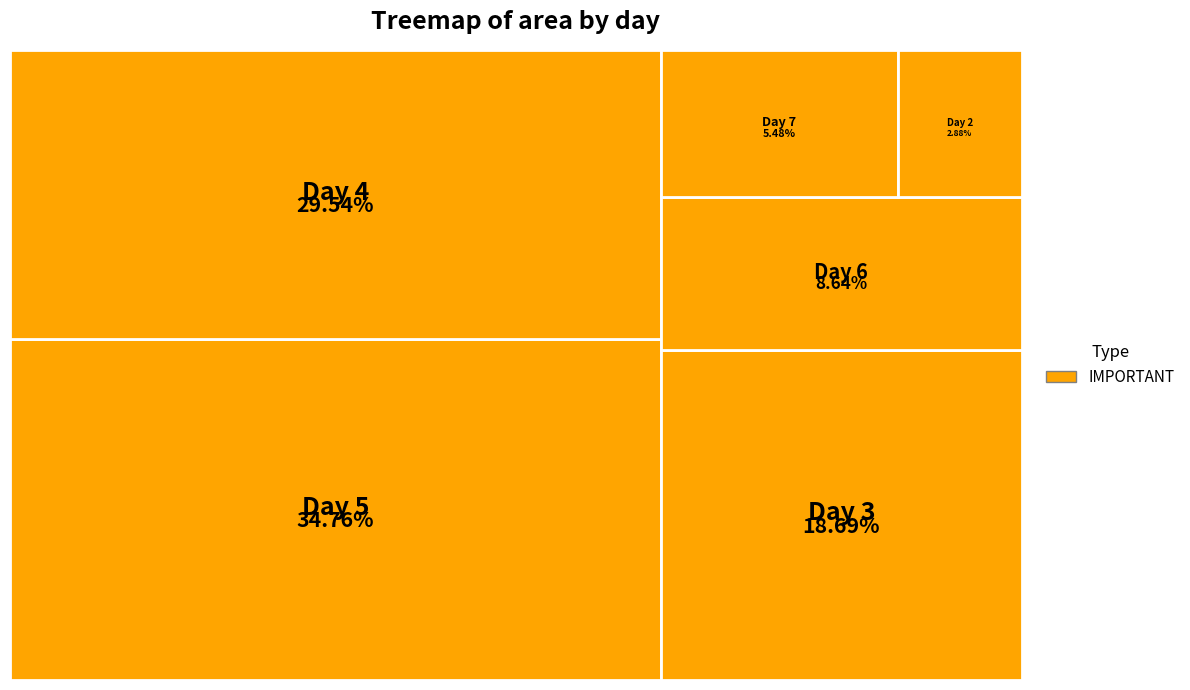

Is it true that 4 is 1% of the pie?

False